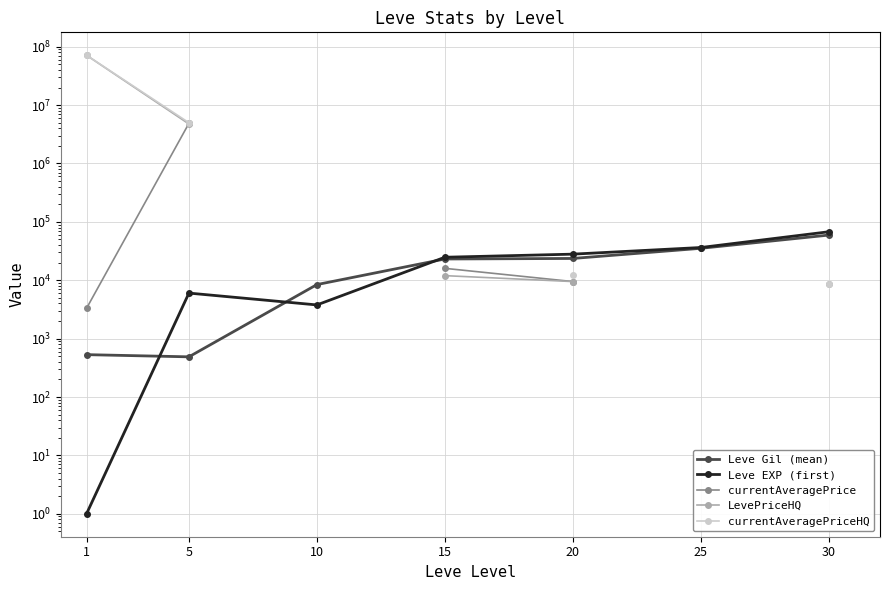

True or false: Leve Gil (mean) and currentAveragePriceHQ cross at least once.

False